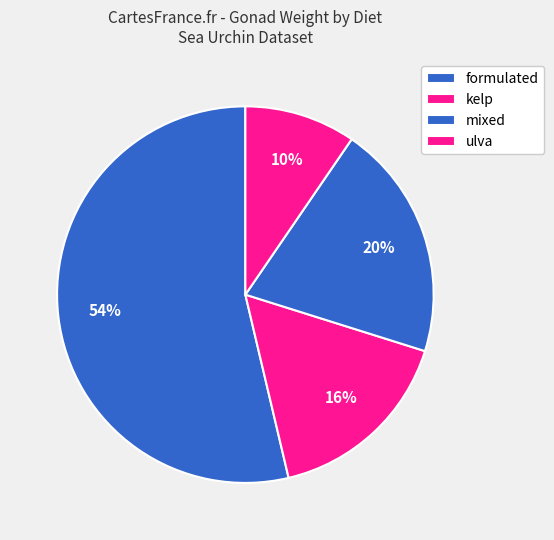

Is the sum of ulva and formulated greater than half?

Yes